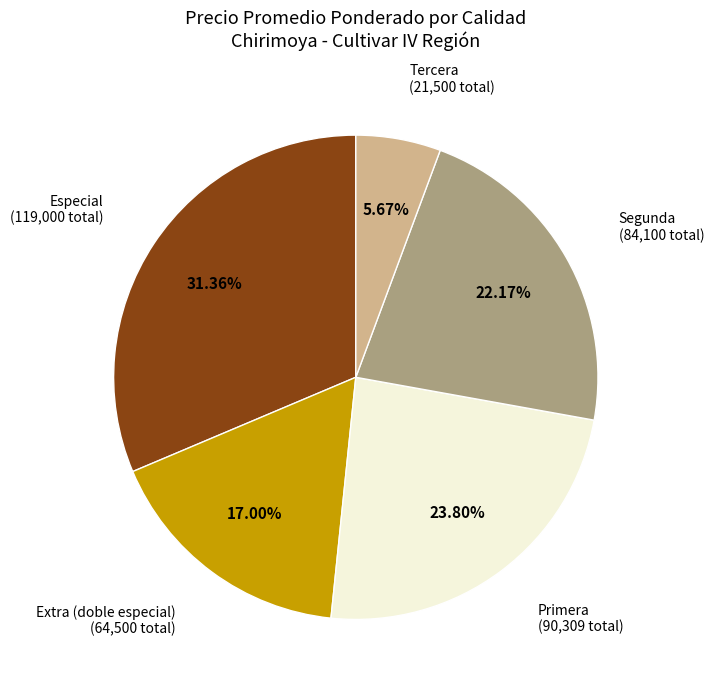

To the nearest percent, what is the average slice percentage?

20%